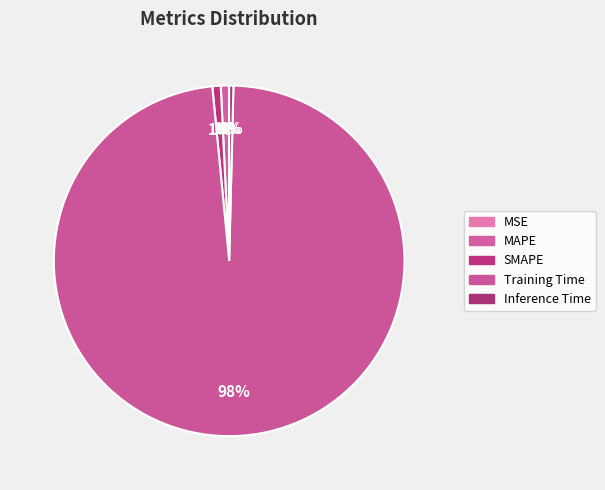

What is the largest slice in the pie chart?

Training Time